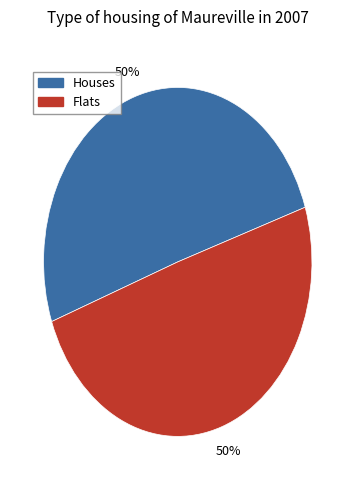

To the nearest percent, what is the average slice percentage?

50%